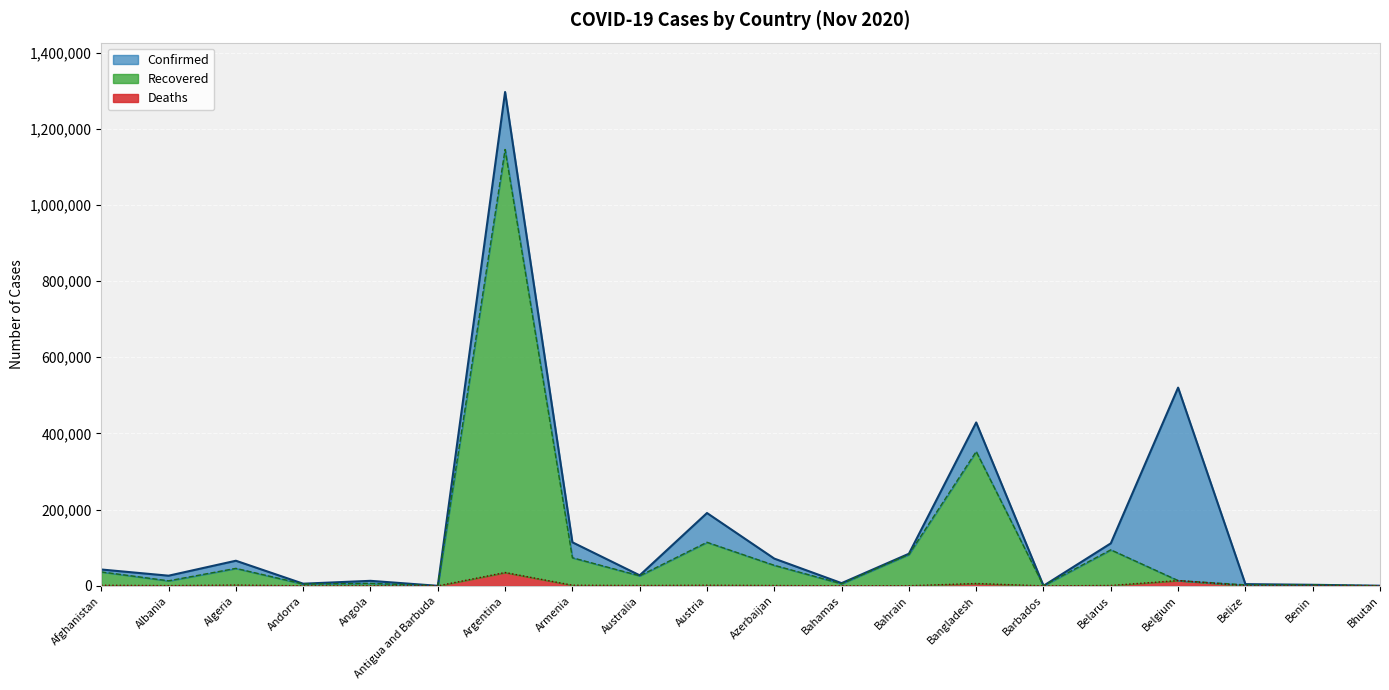

Read the value at Azerbaijan.

71580